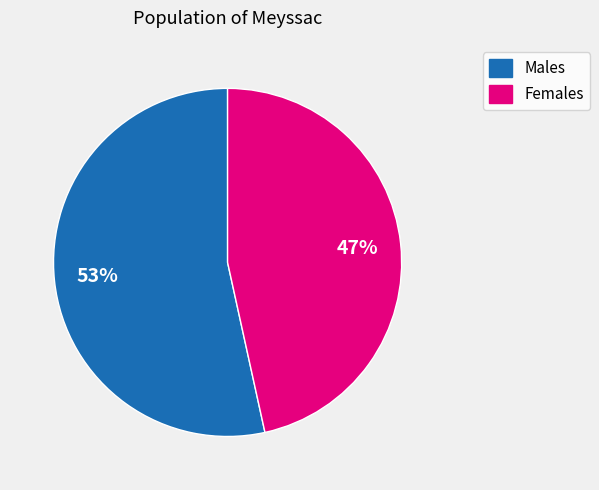

Is there a majority slice in this chart?

Yes